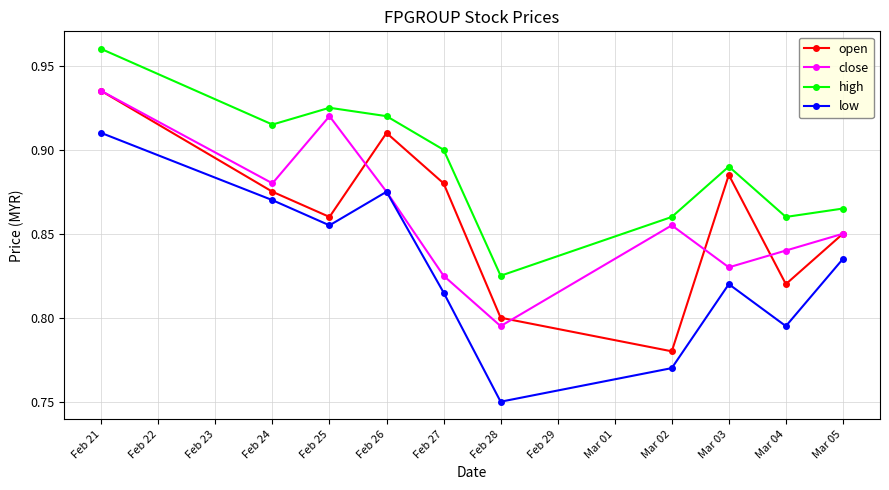

What is the label of the 7th point from the left?

Mar 02